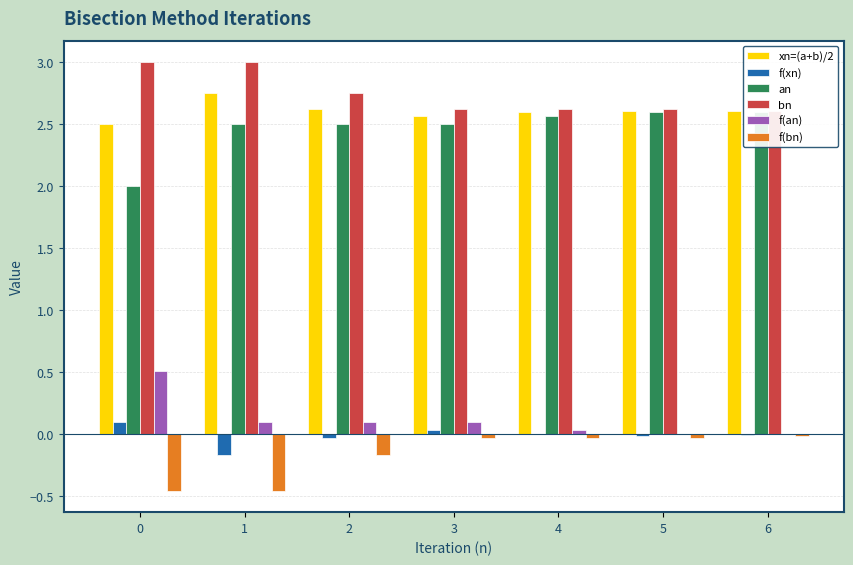

How many data points does each series have?

7